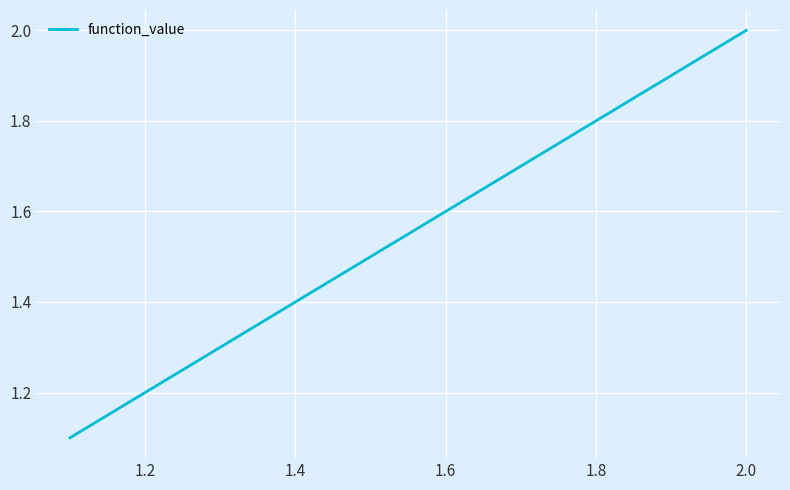

What is the difference between the maximum and minimum values?

0.9